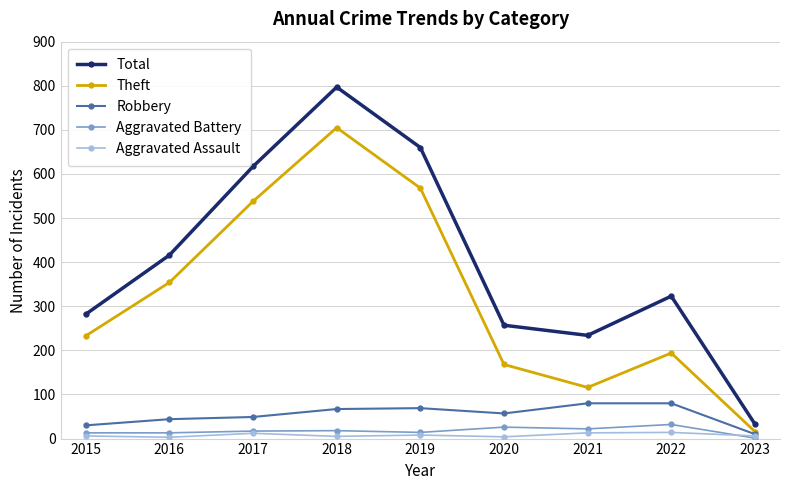

What is the spread (max minus min) of values at 2015?

276